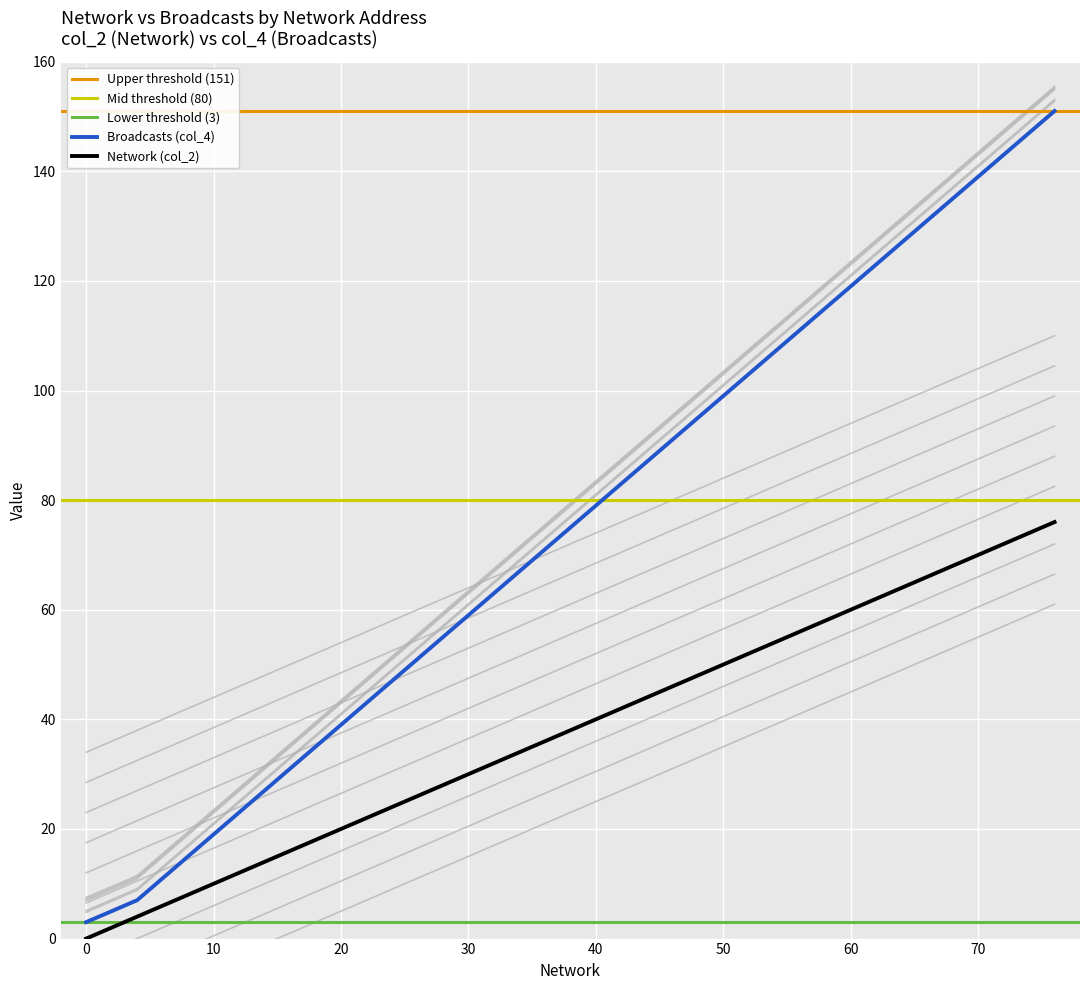

Is it true that Network (col_2) equals 40 at 40?

True